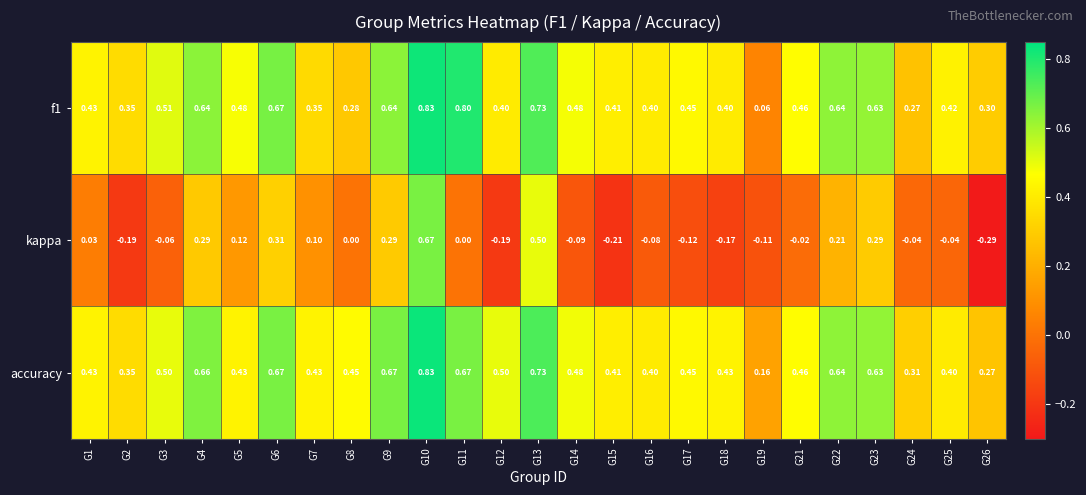

Which series changed the most between G6 and G18?

kappa